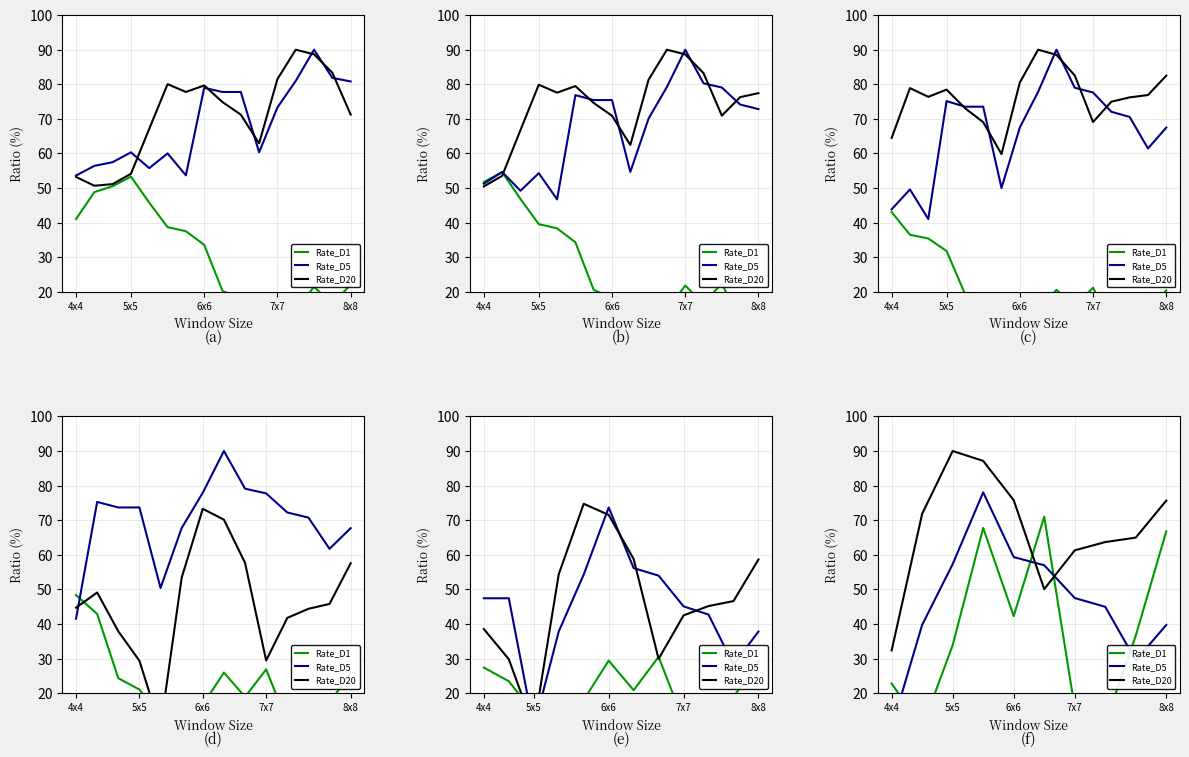

Is the value of Rate_D20 at 5 greater than the value of Rate_D1 at 4x4?

Yes